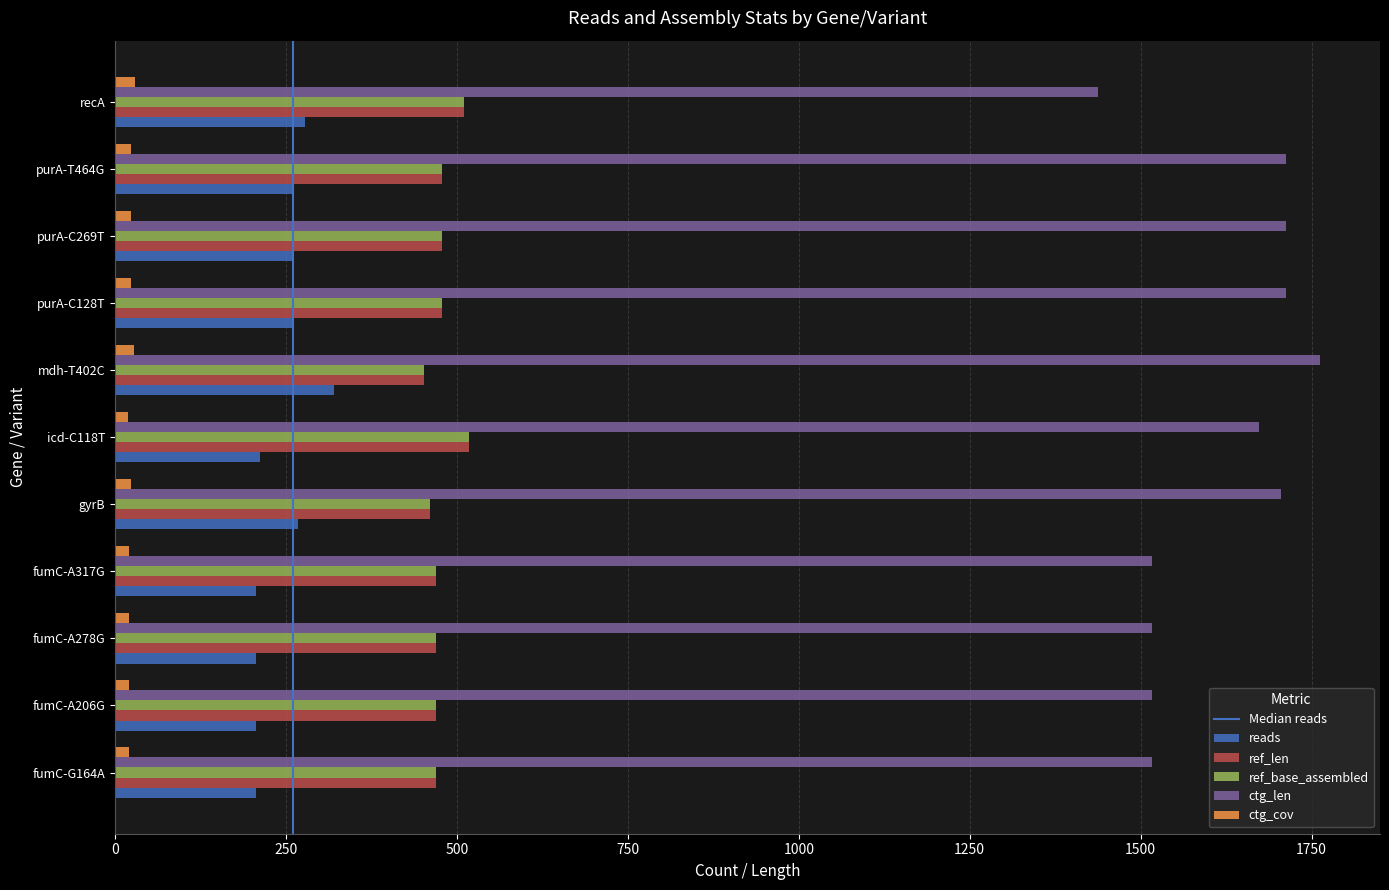

What is the average value of the reads series?

243.8